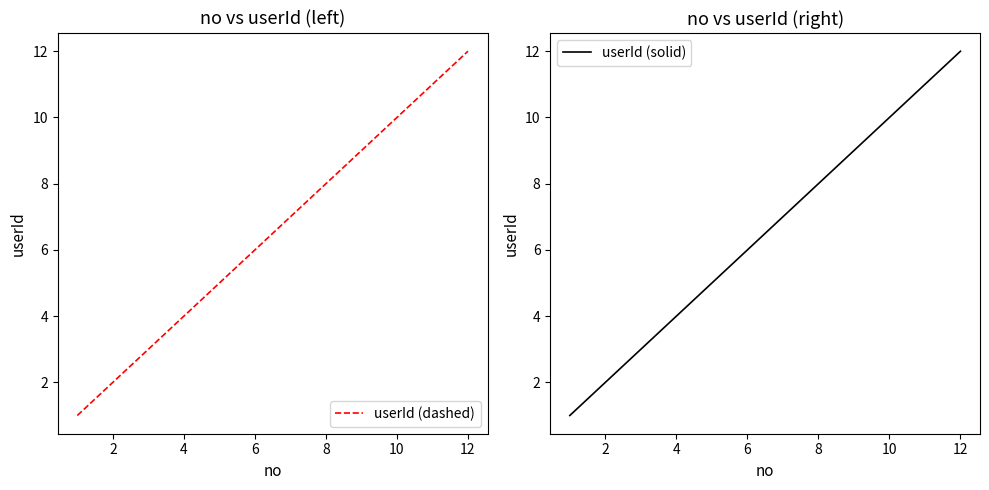

Which series has the largest range (max minus min)?

userId (dashed)